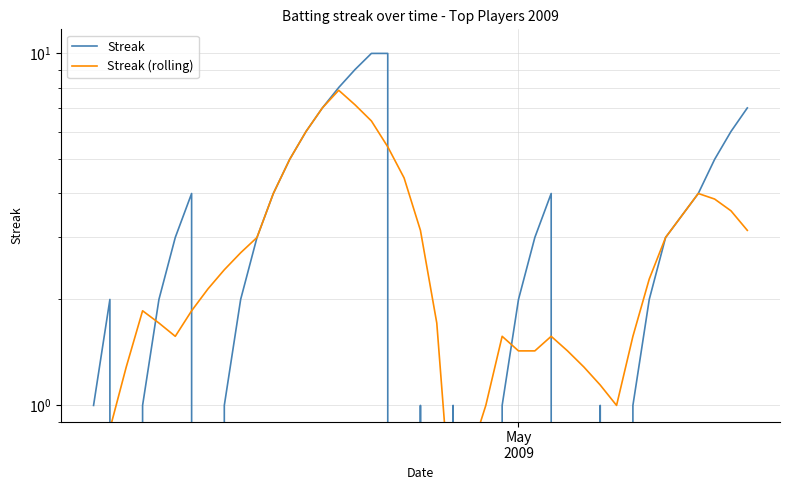

List the series in order of their peak value, lowest first.

Streak (rolling), Streak